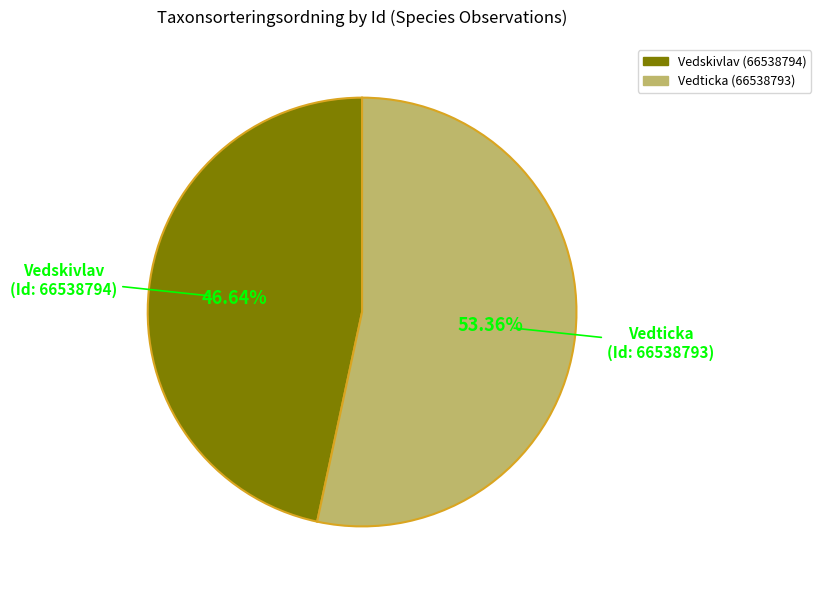

Does any single category account for the majority?

Yes